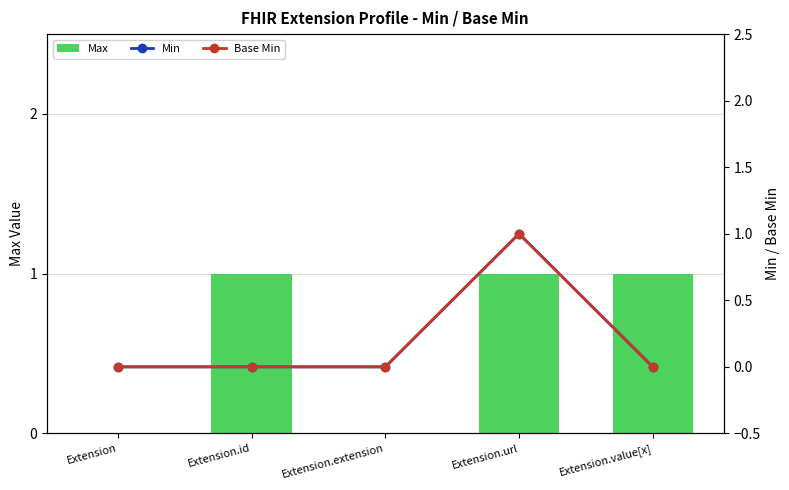

Which series has the widest spread of values?

Max